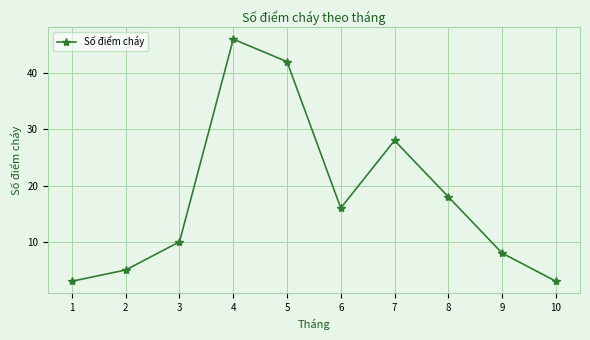

What is the smallest value displayed?

3